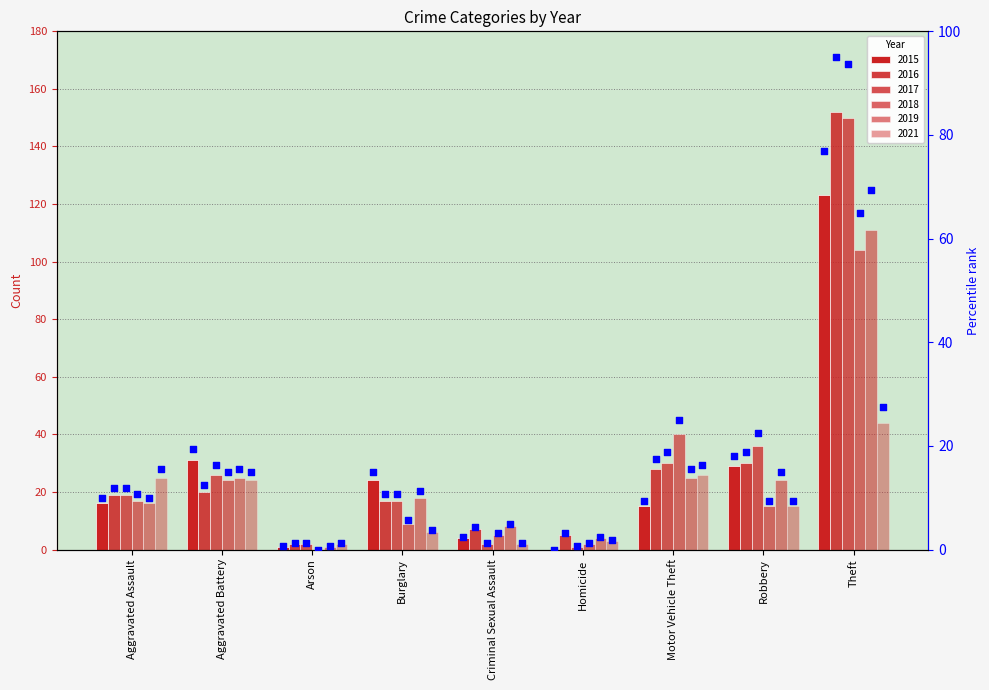

Which series contains the lowest Y value?

pct_2015